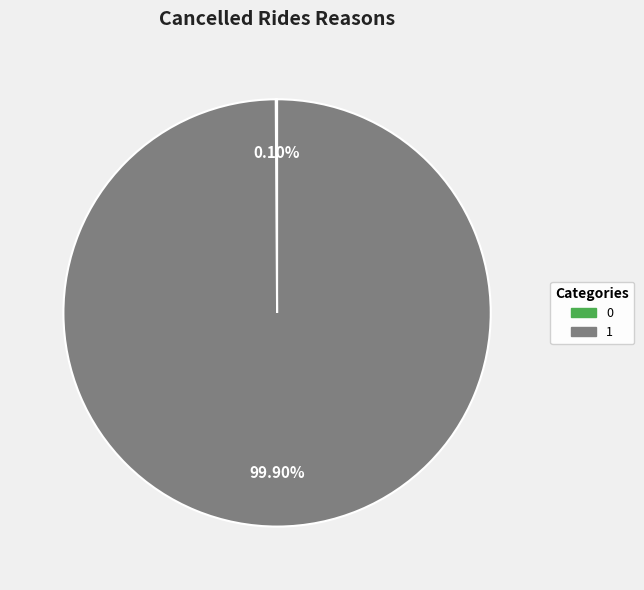

Is there a majority slice in this chart?

Yes